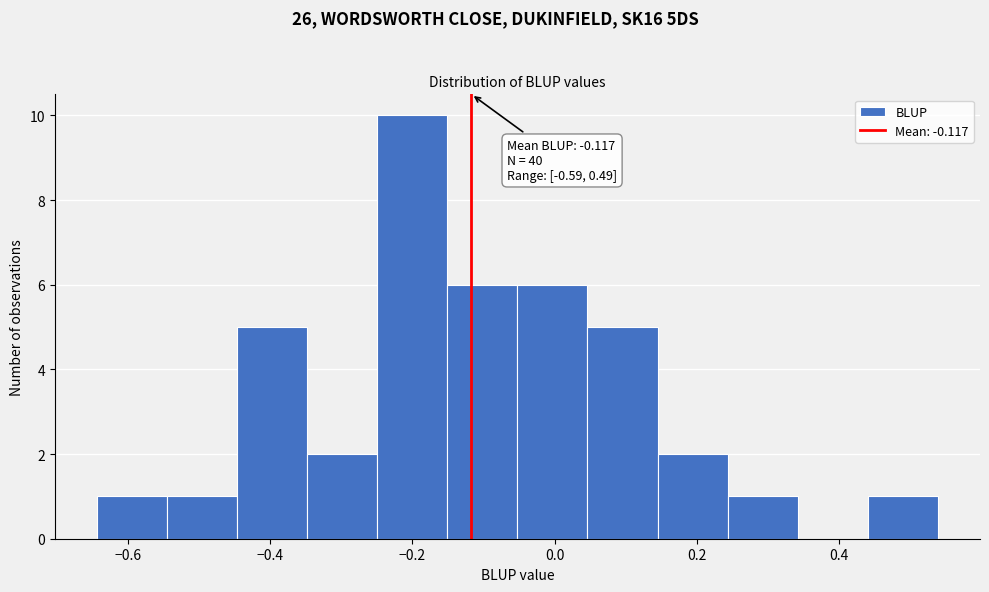

Which range on the x-axis has the tallest bar?

-0.24 to -0.16